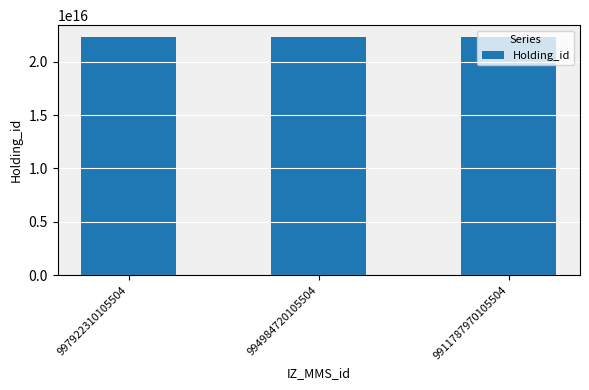

What is the ratio of the value at 9911787970105504 to the value at 994984720105504?

1.0